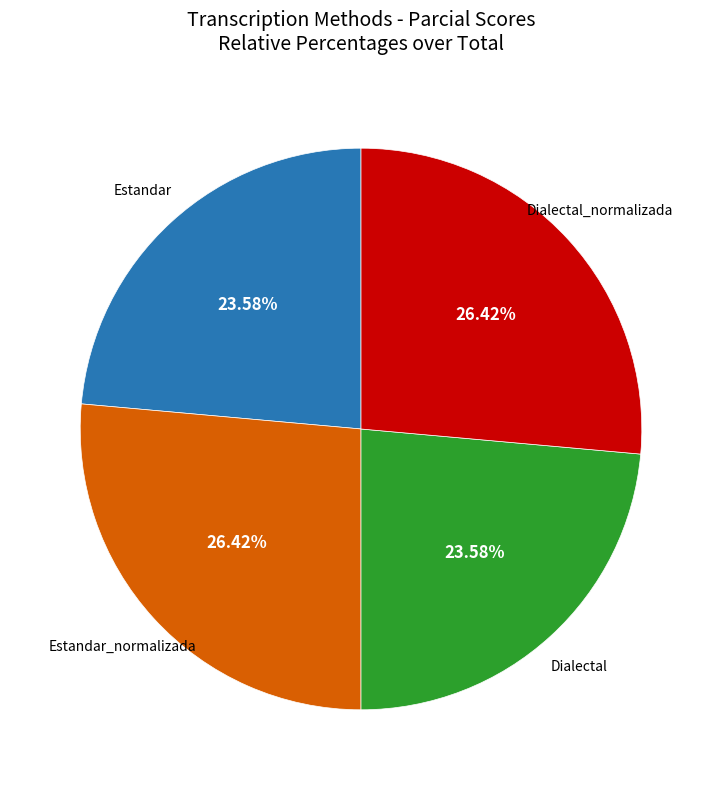

Does any single category account for the majority?

No